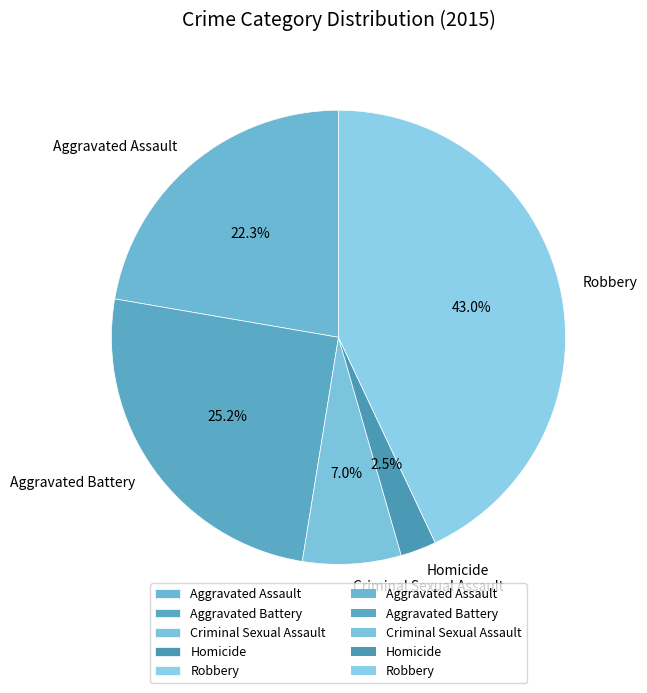

To the nearest percent, what is the average slice percentage?

20%